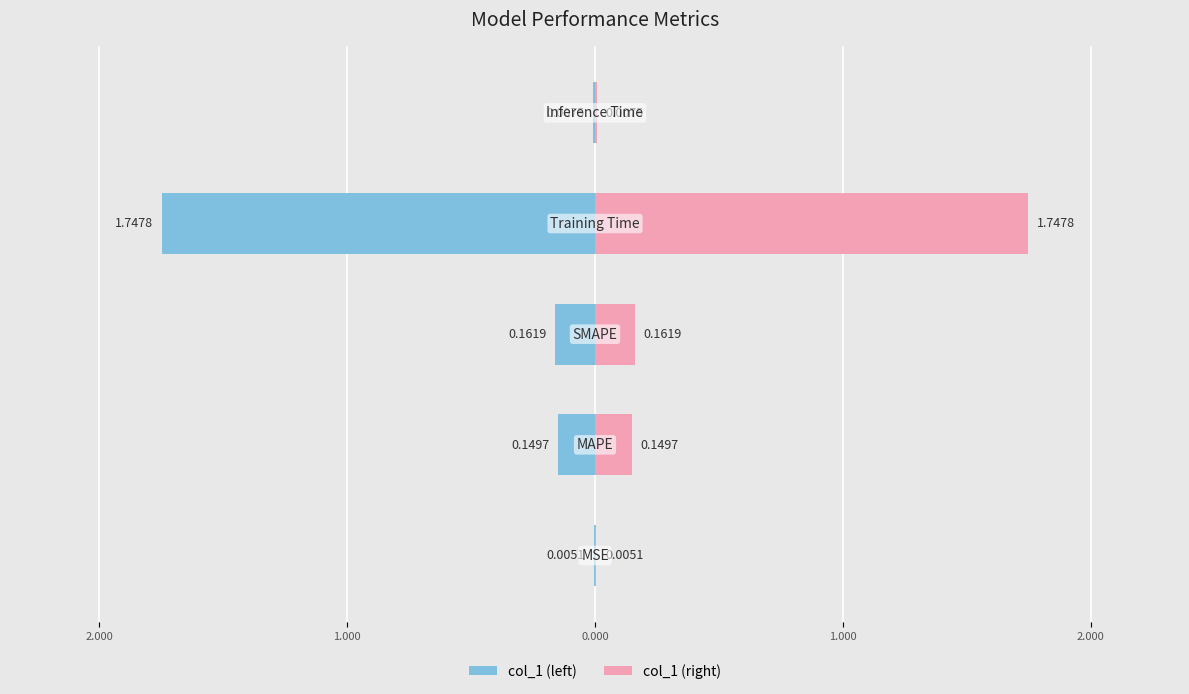

Which has a higher value, 2.000 or 1.000?

2.000